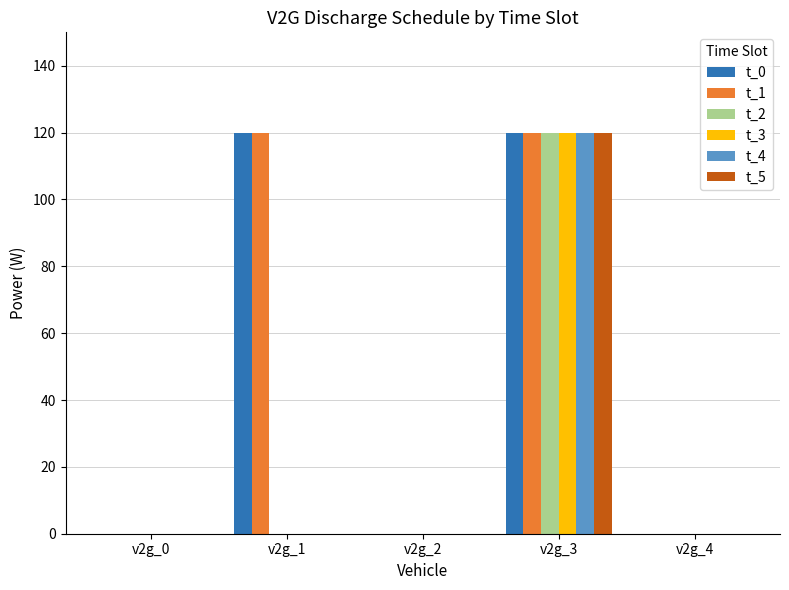

Reading right to left, what are all the values shown in this chart?

t_0: v2g_4=0	v2g_3=120	v2g_2=0	v2g_1=120	v2g_0=0
t_1: v2g_4=0	v2g_3=120	v2g_2=0	v2g_1=120	v2g_0=0
t_2: v2g_4=0	v2g_3=120	v2g_2=0	v2g_1=0	v2g_0=0
t_3: v2g_4=0	v2g_3=120	v2g_2=0	v2g_1=0	v2g_0=0
t_4: v2g_4=0	v2g_3=120	v2g_2=0	v2g_1=0	v2g_0=0
t_5: v2g_4=0	v2g_3=120	v2g_2=0	v2g_1=0	v2g_0=0